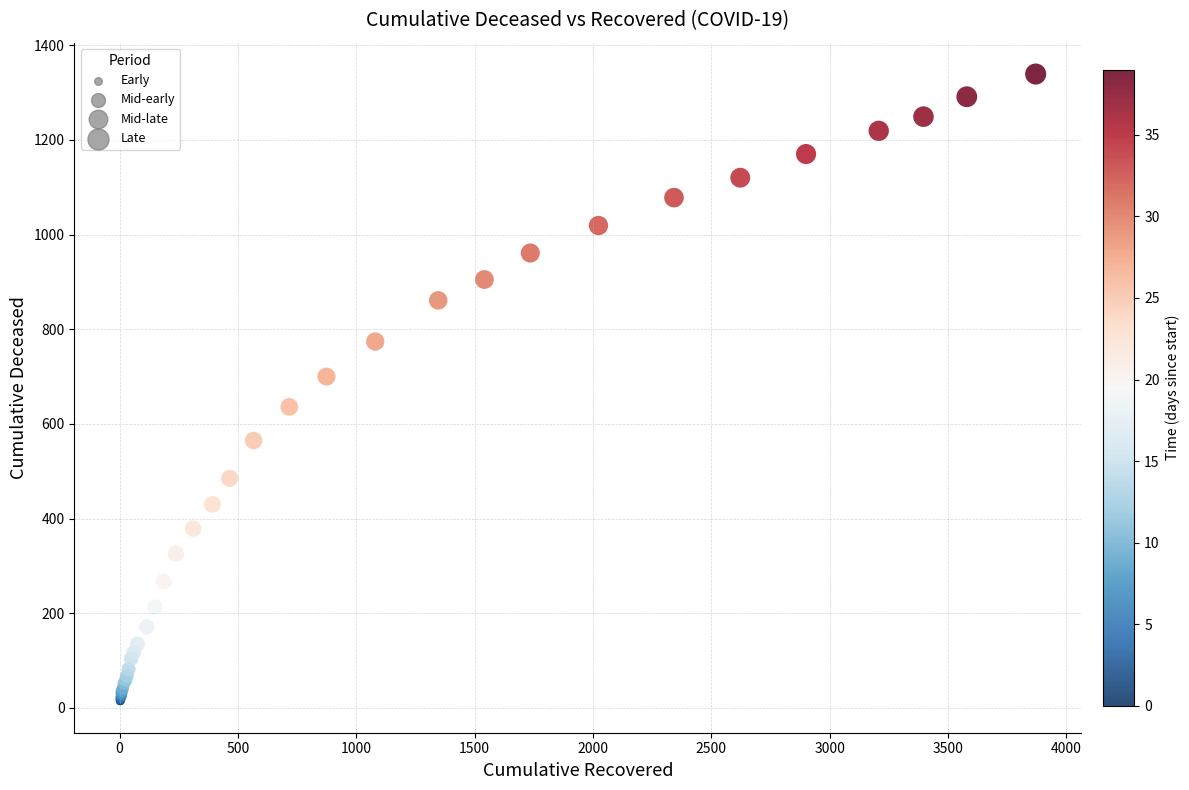

What Y value in the scatter plot is closest to 676?

700